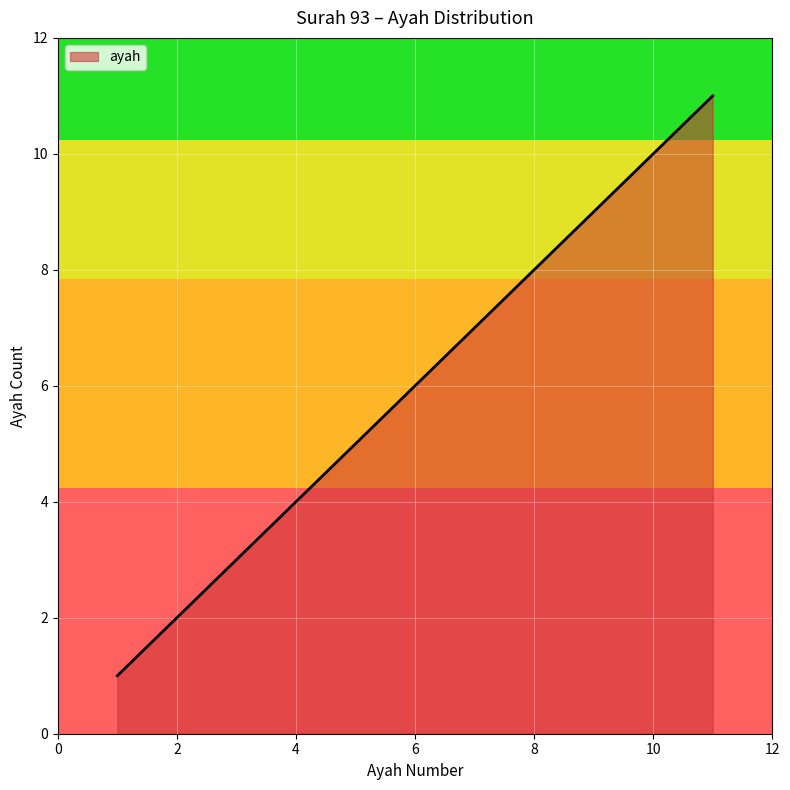

What is the maximum value shown in the chart?

11